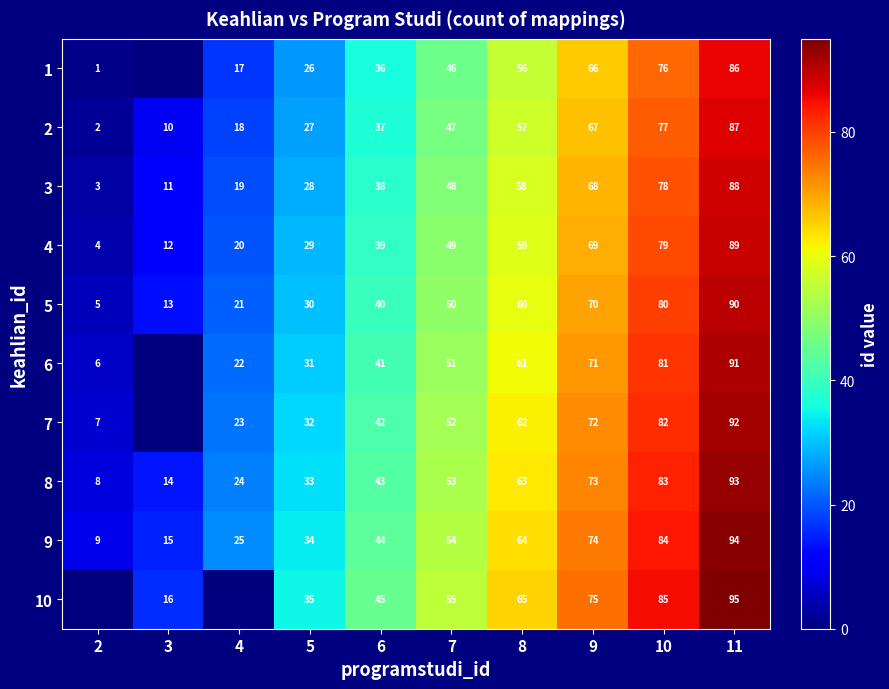

How many data points in 4 are less than 49?

5